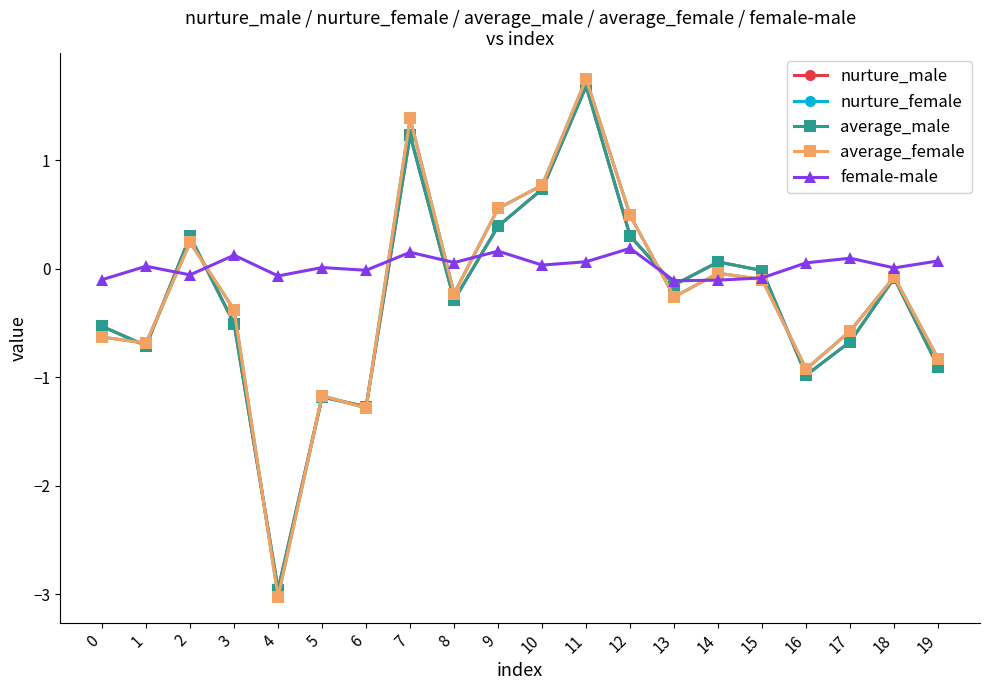

Which series ends up on top after the final intersection of average_female and nurture_male?

average_female